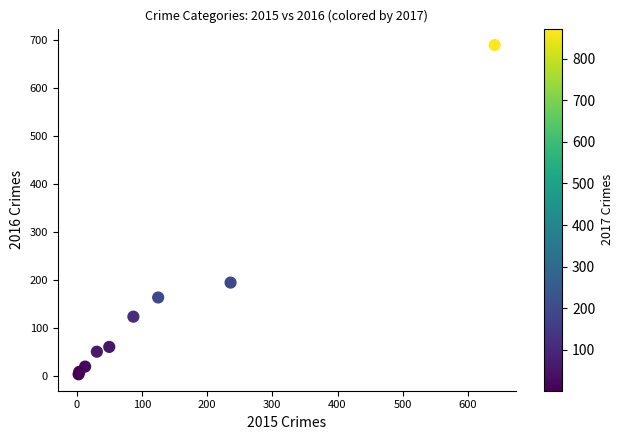

What Y value in the scatter plot is closest to 346?

194